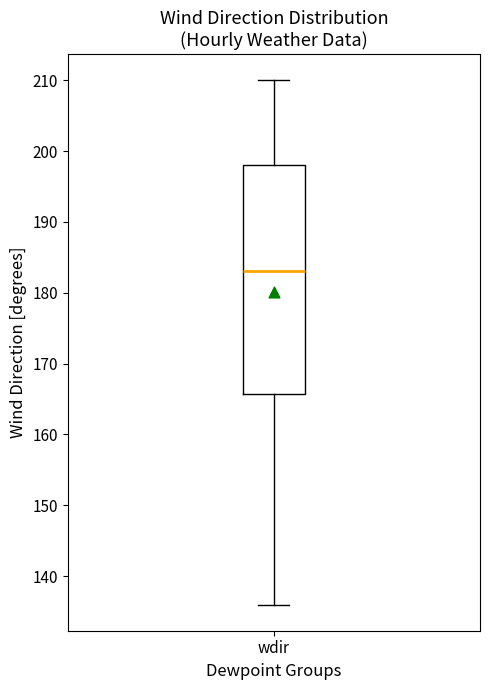

Read this box plot against the y-axis: the position of the median line, the range covered by the box, and the ends of both whiskers. The values are not printed on the chart, so give them approximately, as read against the axis.

median 183, box 166 to 198, whiskers 136 to 210